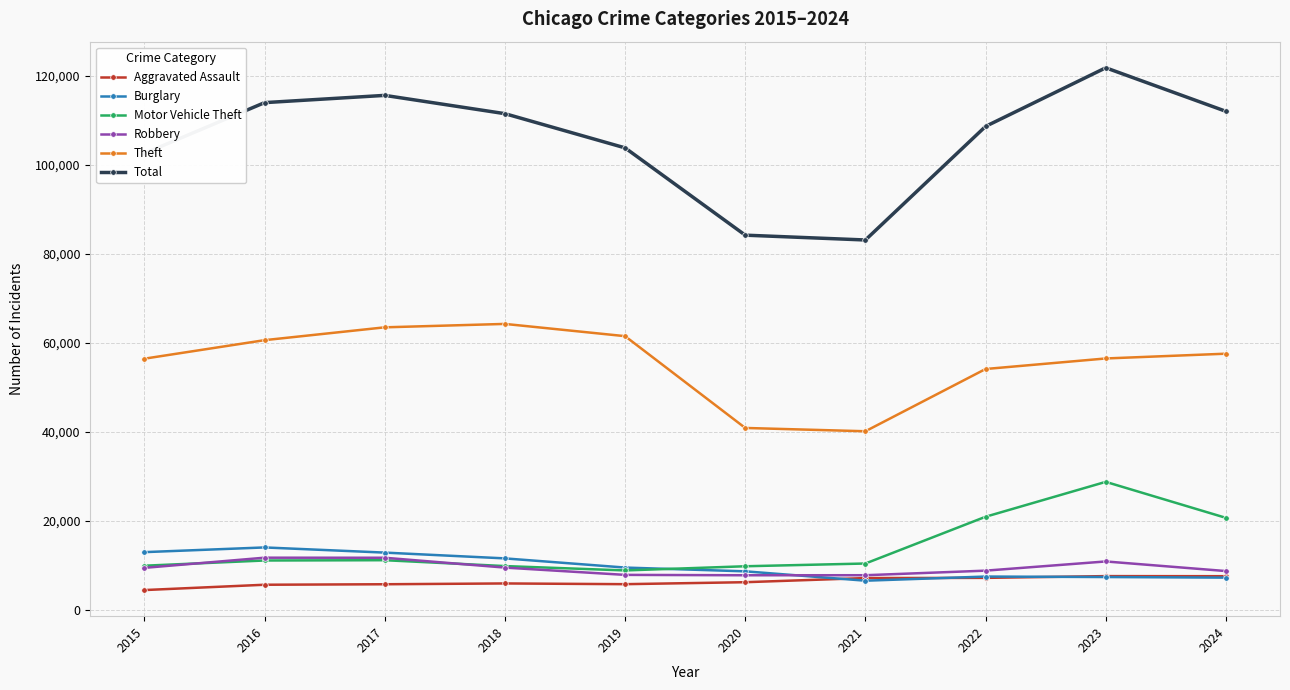

The Aggravated Assault series shows 5719 at 2017. True or false?

True